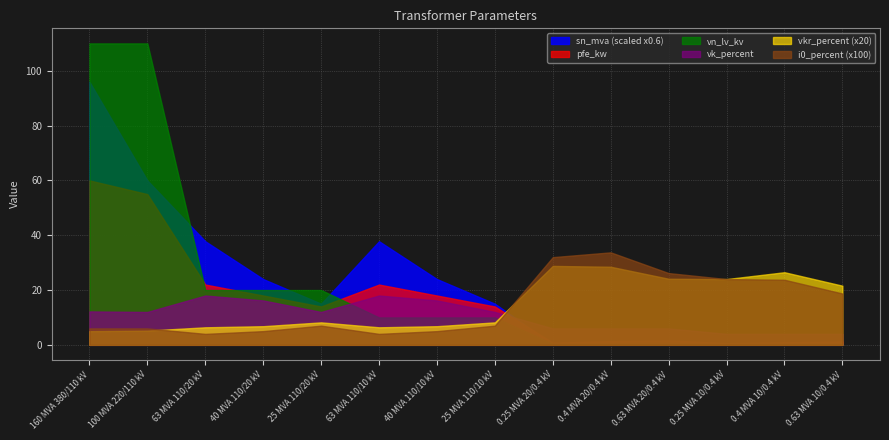

The value of vk_percent at 40 MVA 110/10 kV is 16.2. True or false?

True